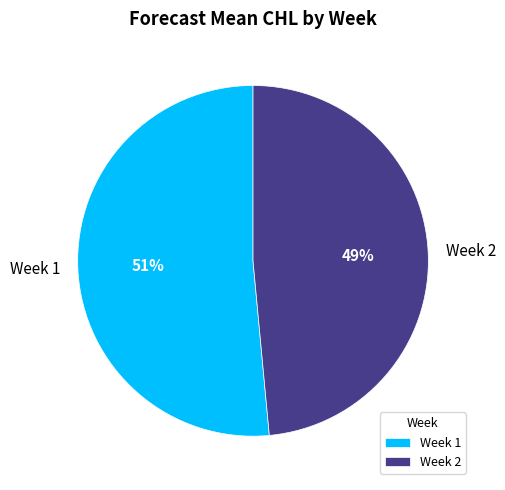

Does Week 2 account for over 50% of the chart?

No